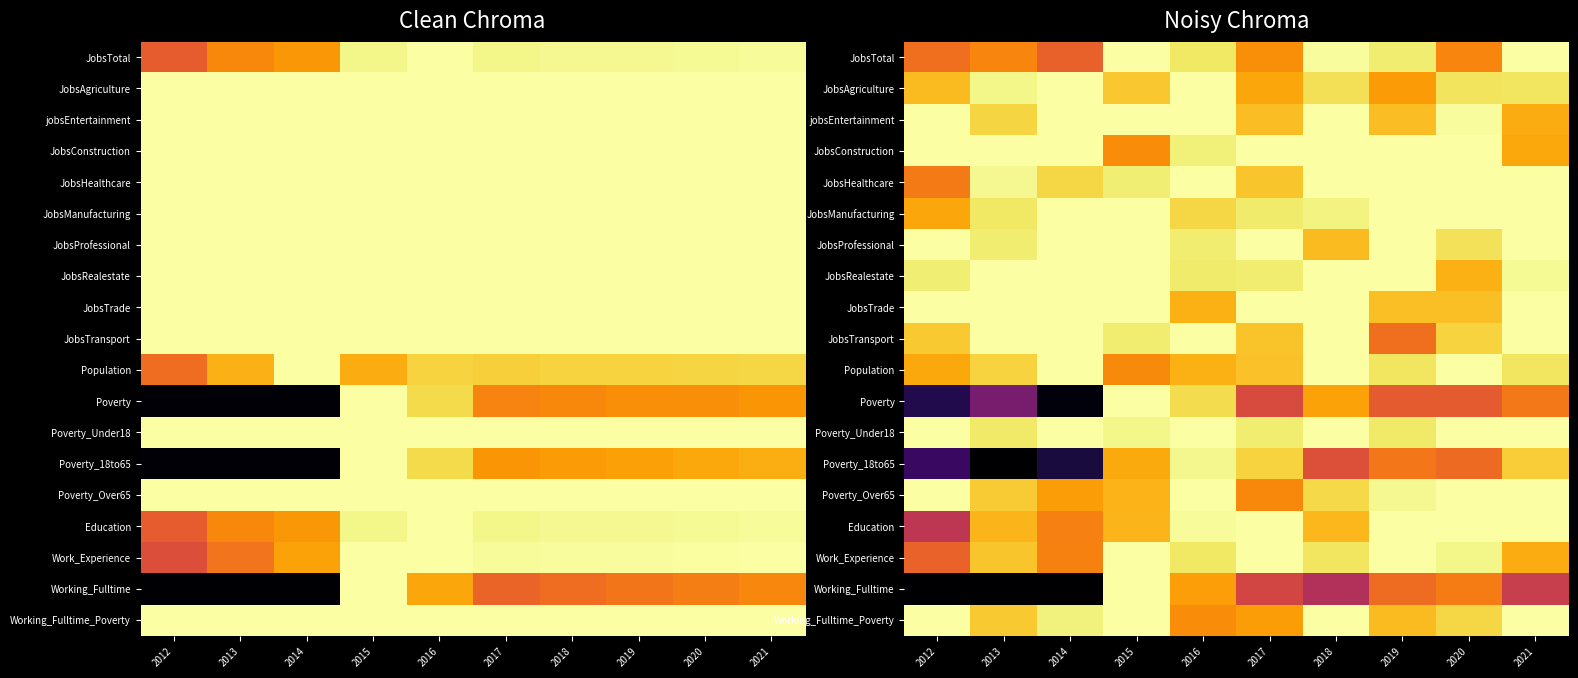

The JobsHealthcare series shows 1.6 at 2015. True or false?

False